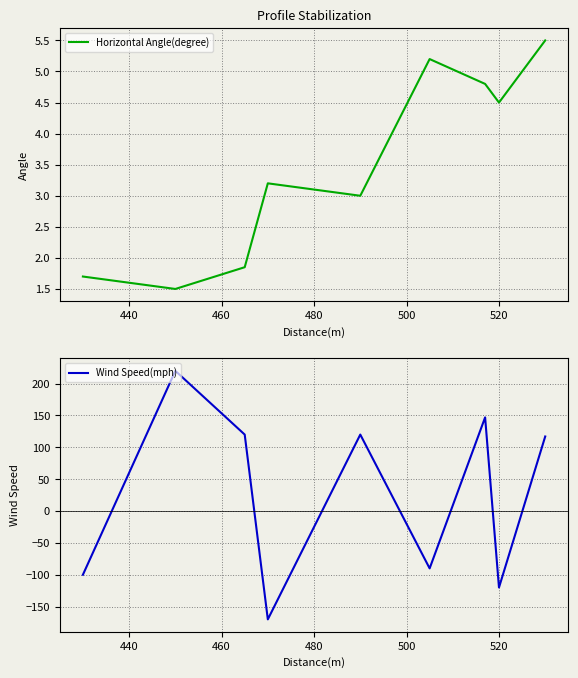

What are all the series names shown in the legend?

Horizontal Angle(degree), Wind Speed(mph)